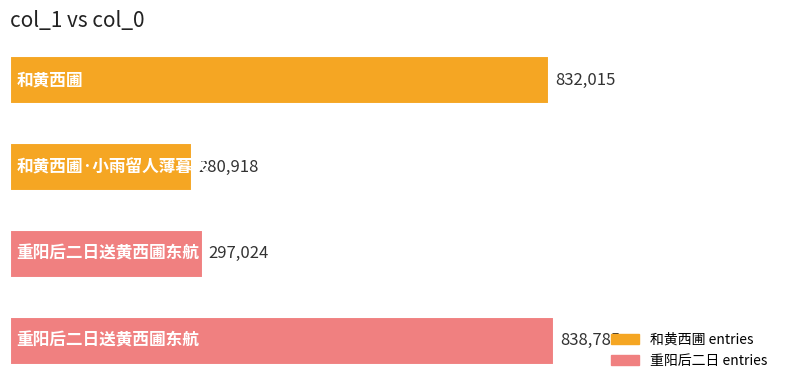

What is the smallest value displayed?

280918